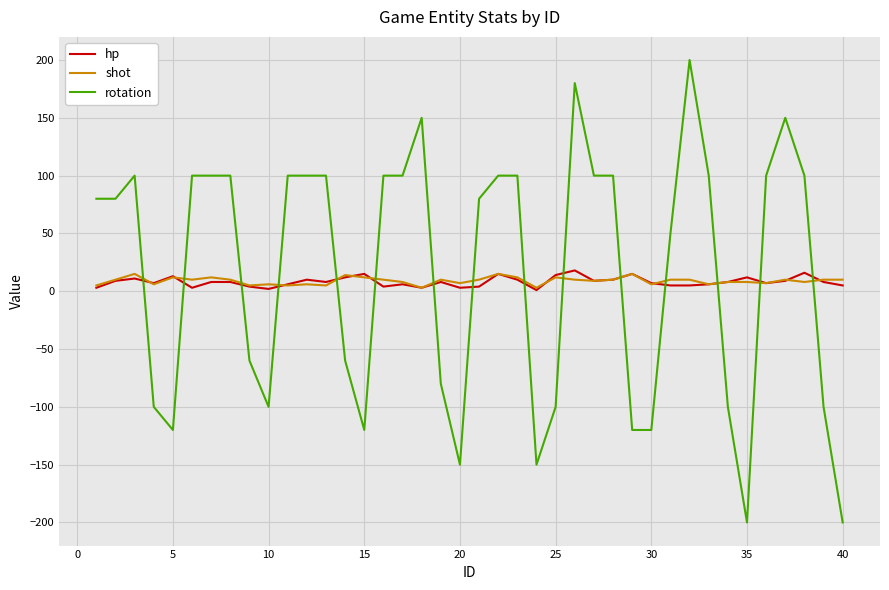

What is the highest value of the shot series?

15